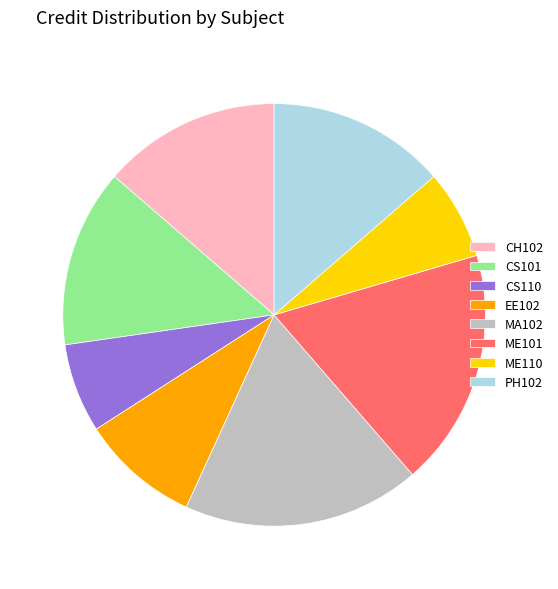

Combined, do EE102 and ME101 account for over 50%?

No